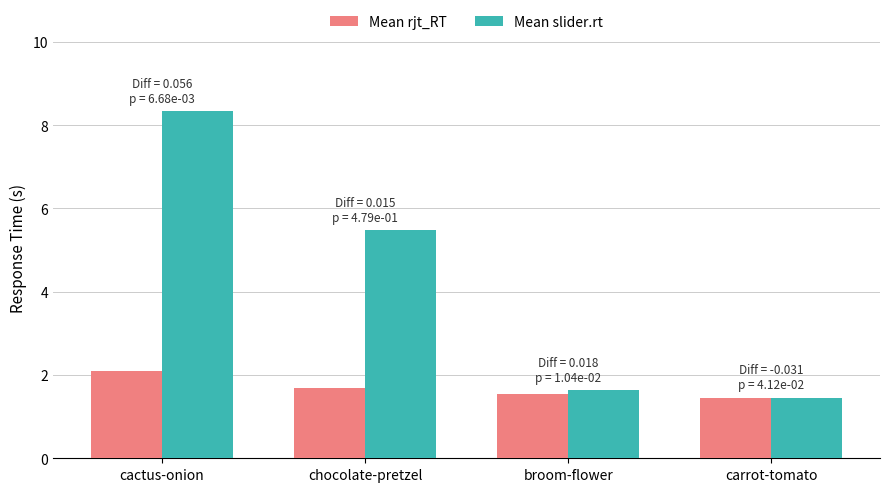

What is the difference between the Mean rjt_RT values at broom-flower and chocolate-pretzel?

0.1